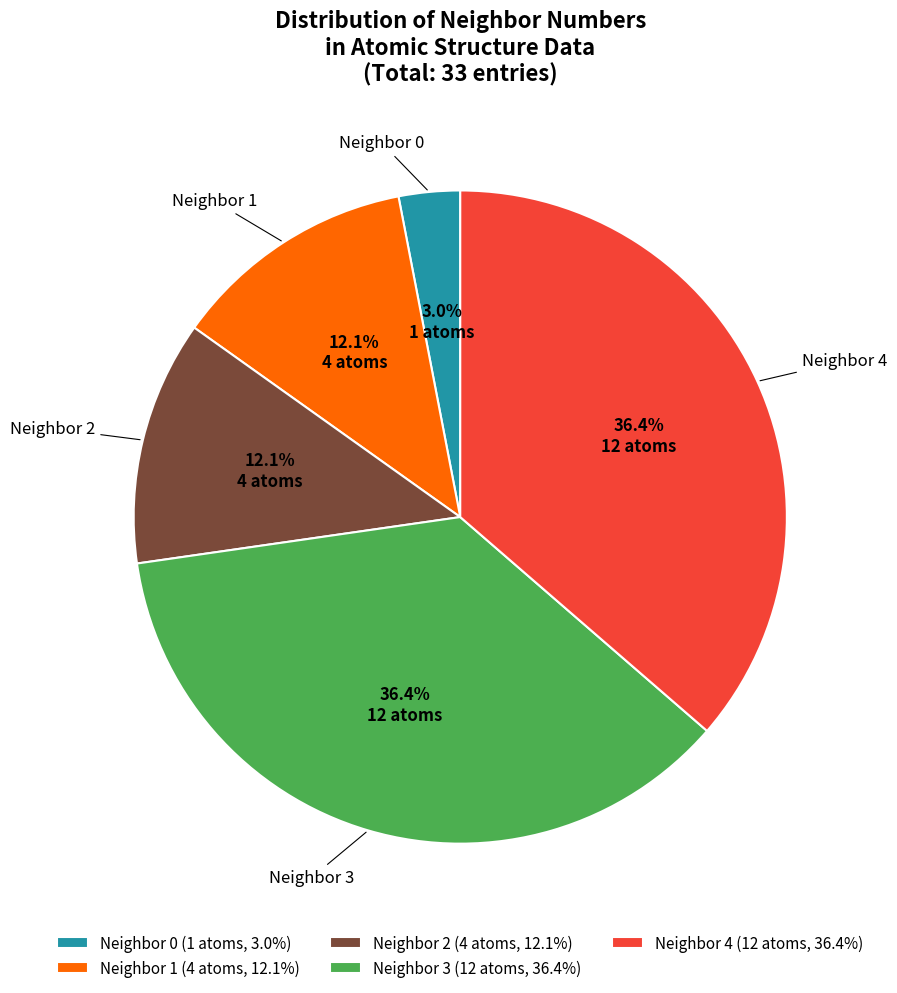

What percentage is NOT represented by Neighbor 1 (4 atoms, 12.1%)?

87.9%